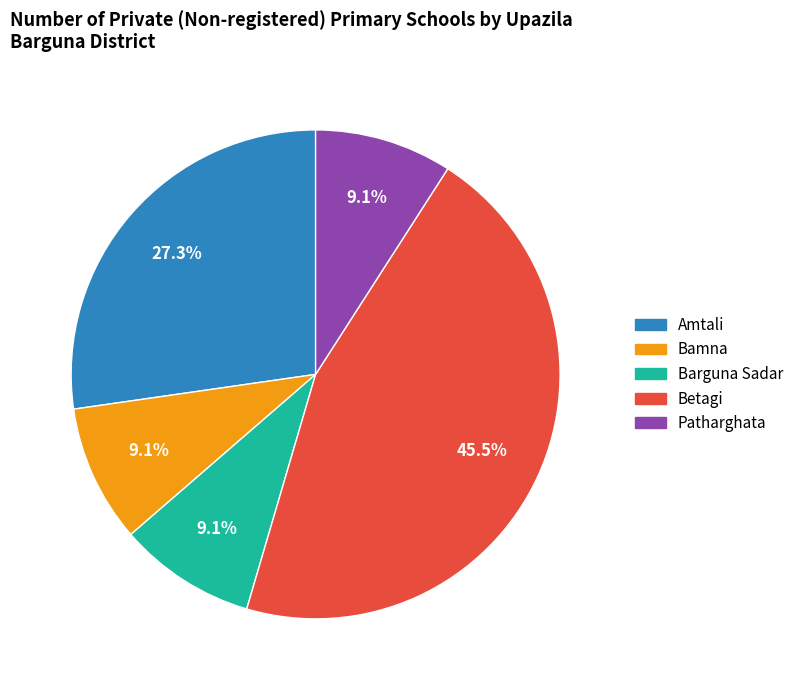

Which category has the biggest portion of the pie?

Betagi